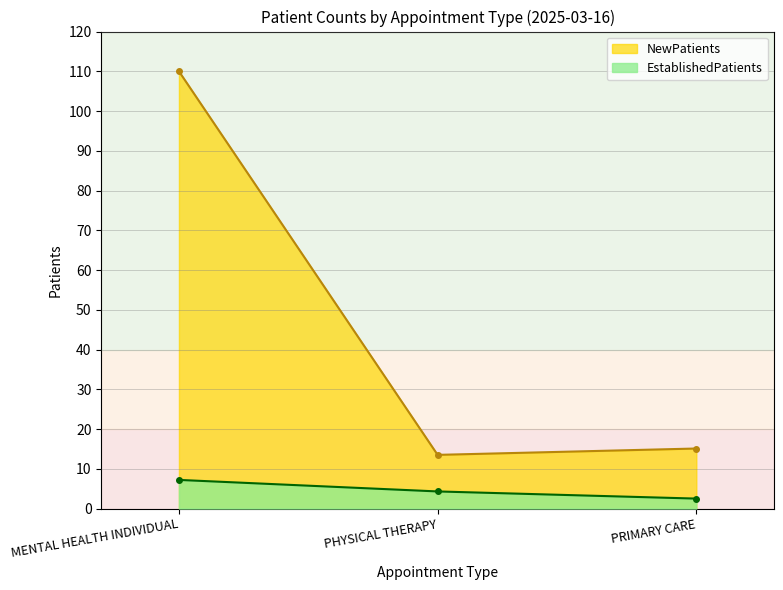

At which category does the chart reach its peak across all series?

MENTAL HEALTH INDIVIDUAL